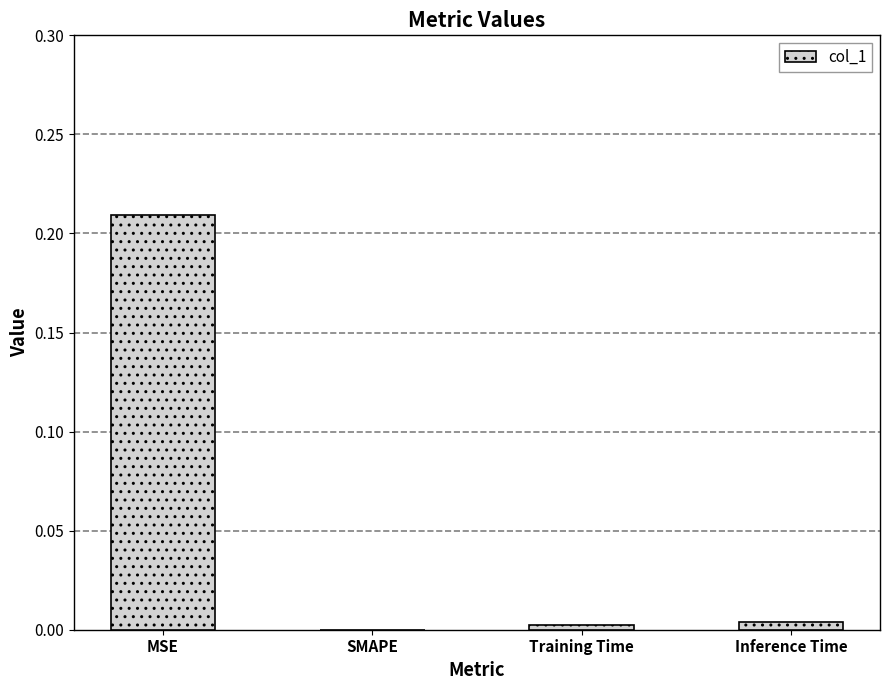

Are the bars horizontal?

No